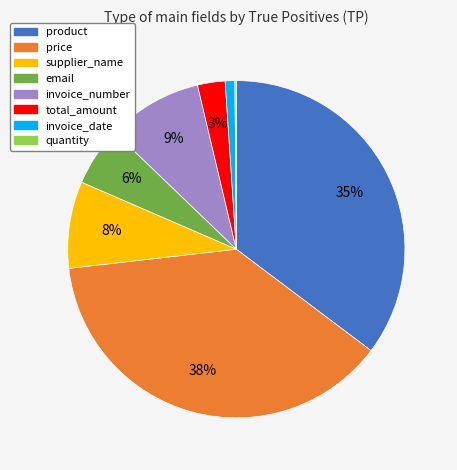

Which has a higher value, supplier_name or product?

product